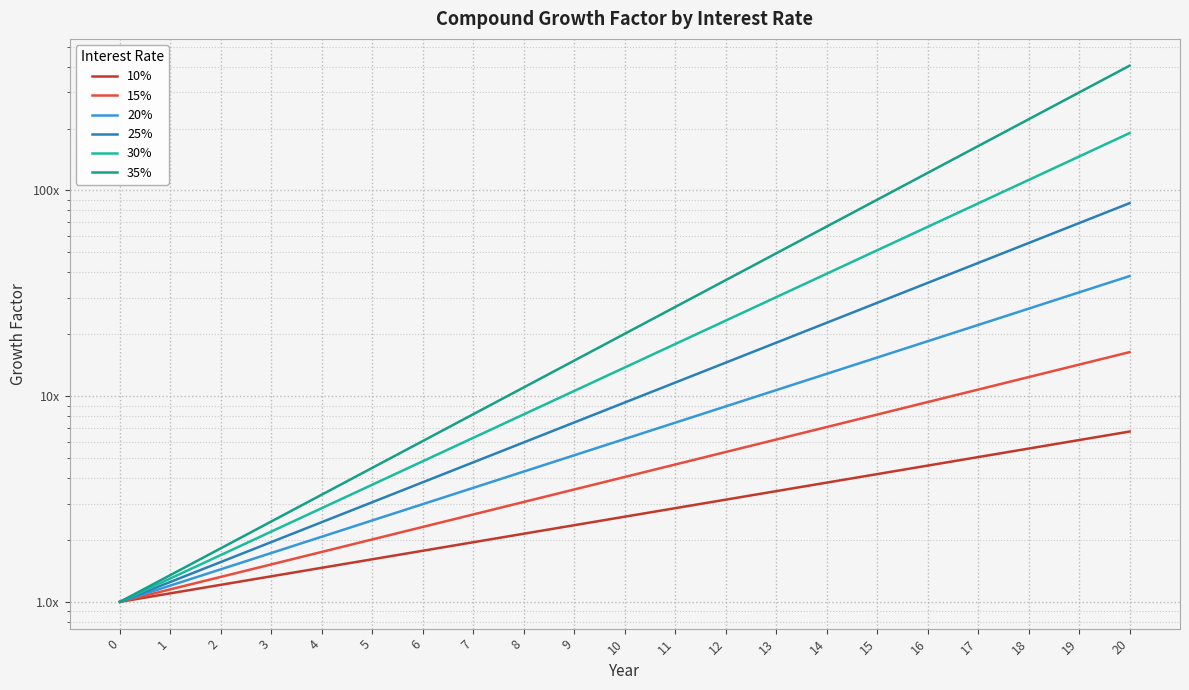

Does the chart have visible grid lines?

Yes